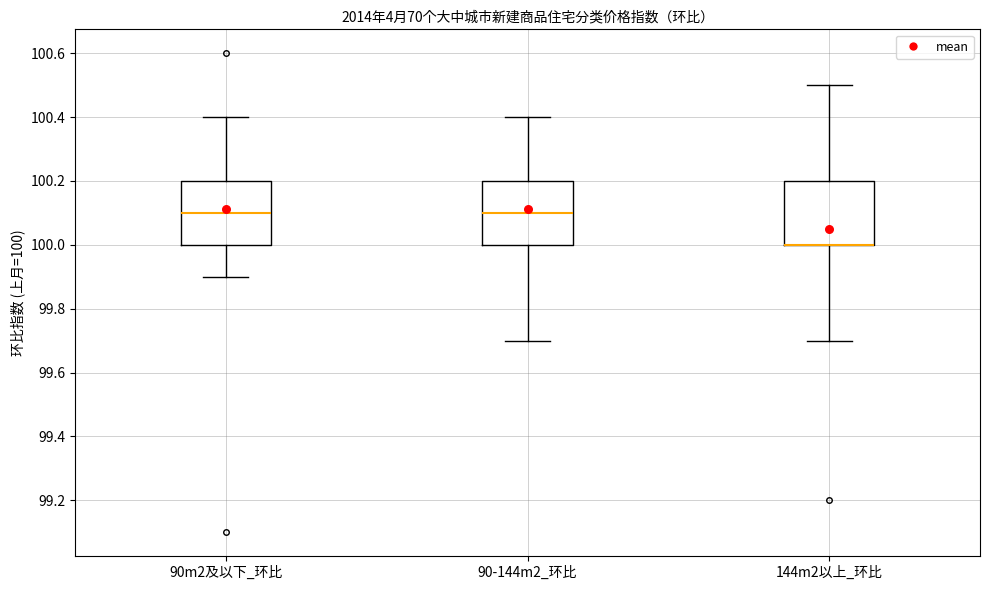

Where is the upper edge of the box for 90m2及以下_环比 on the y-axis? The values are not printed on the chart, so give them approximately, as read against the axis.

100.2